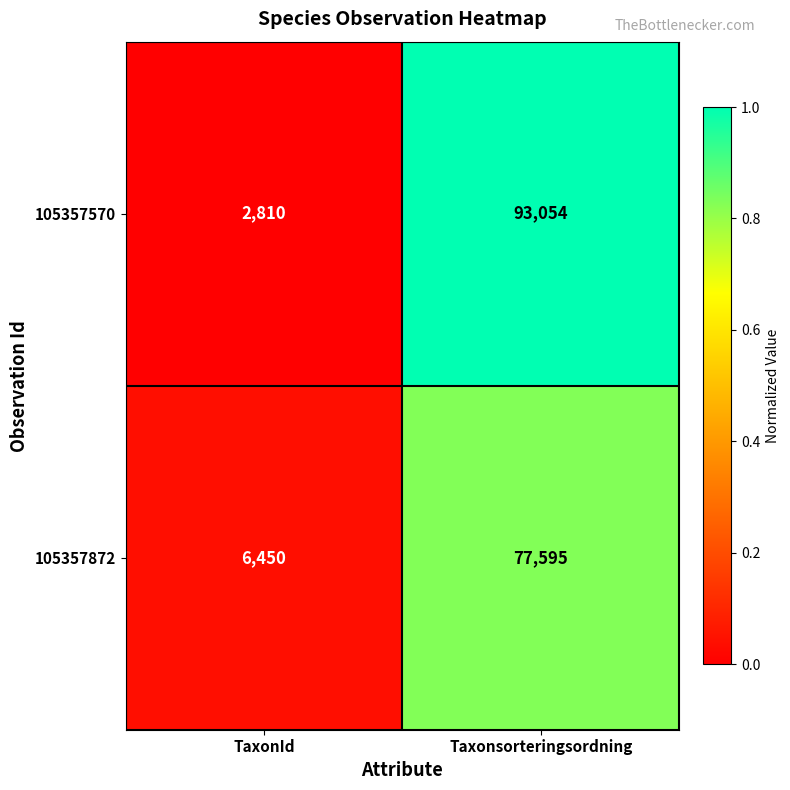

Which series has the widest spread of values?

105357570